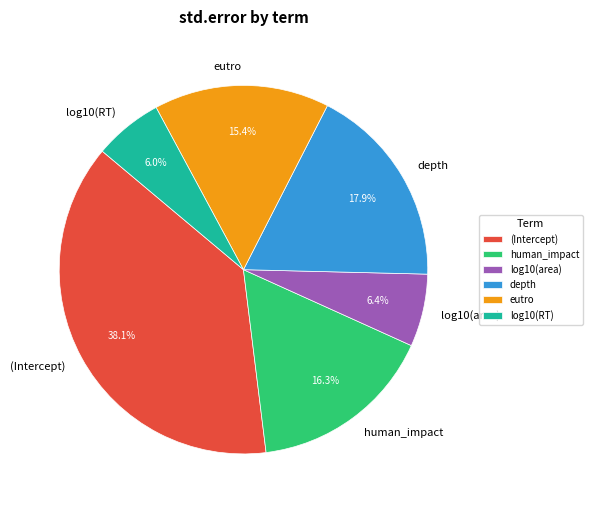

How many slices are in this pie chart?

6